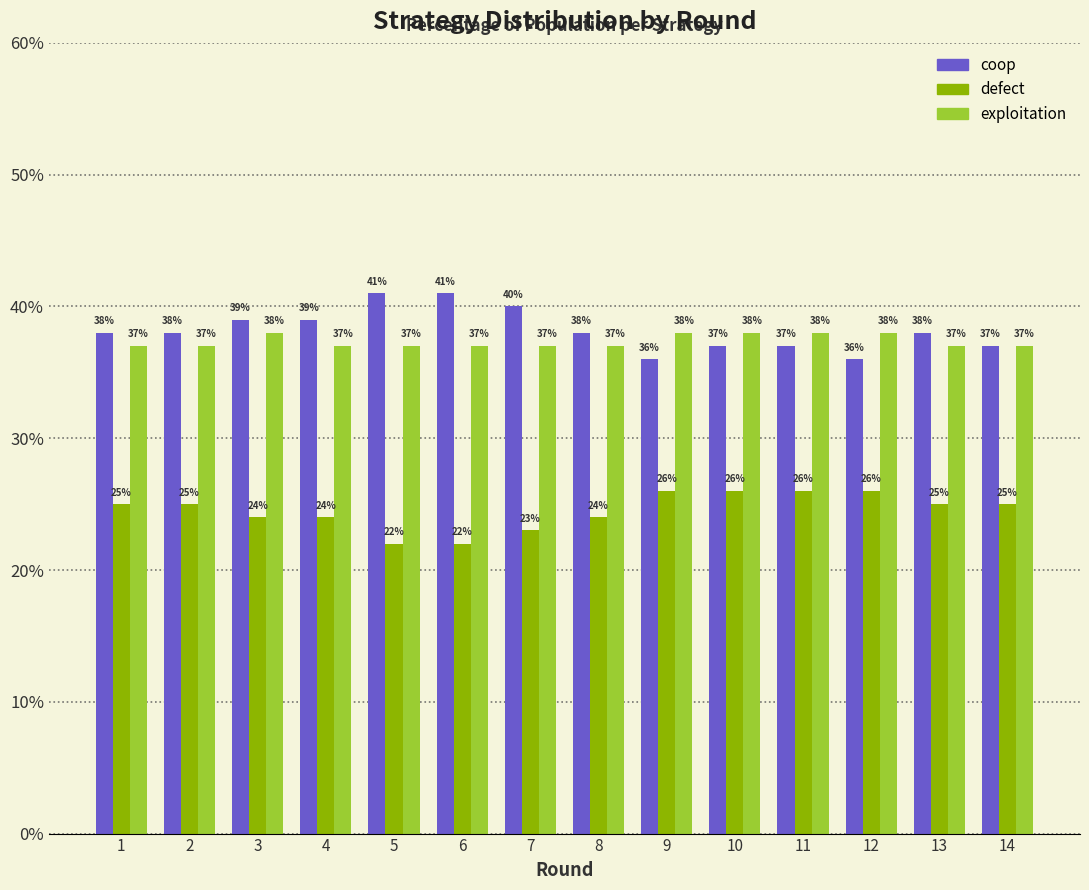

Are the bars horizontal?

No